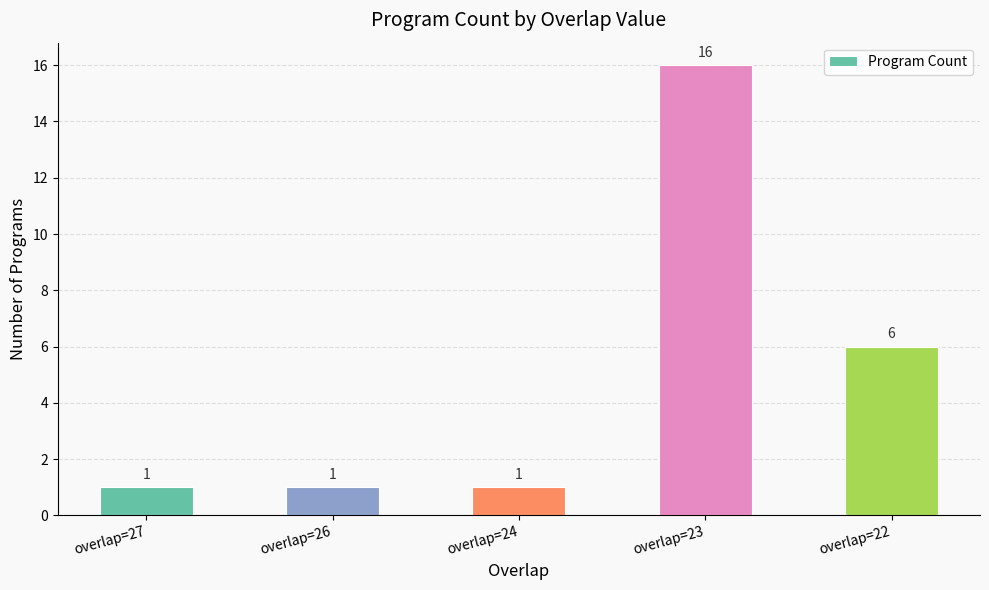

Is it true that the value at overlap=27 is 1?

True